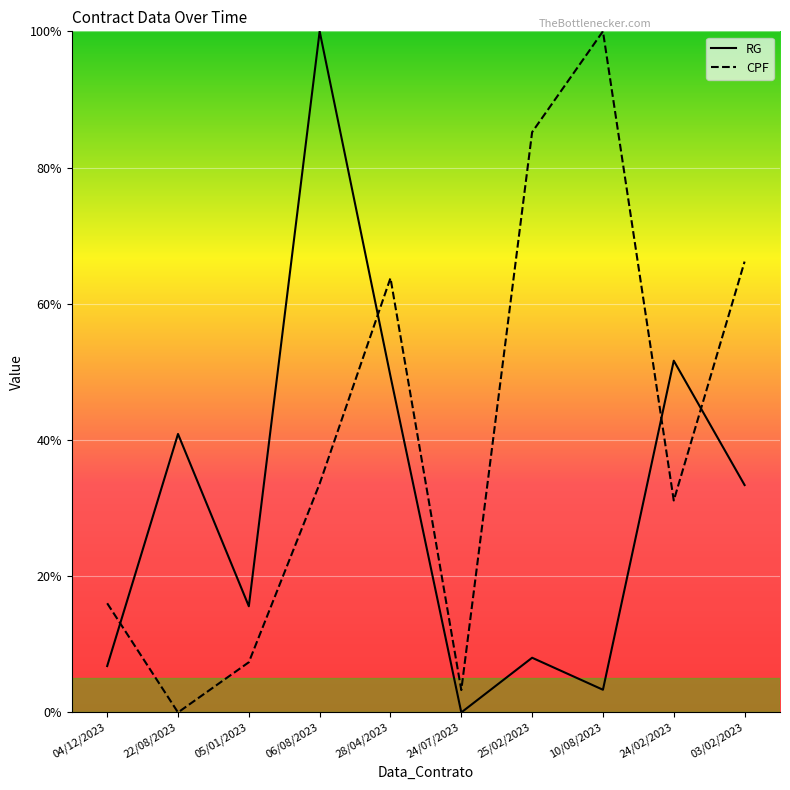

Which series has the largest total across all categories?

CPF